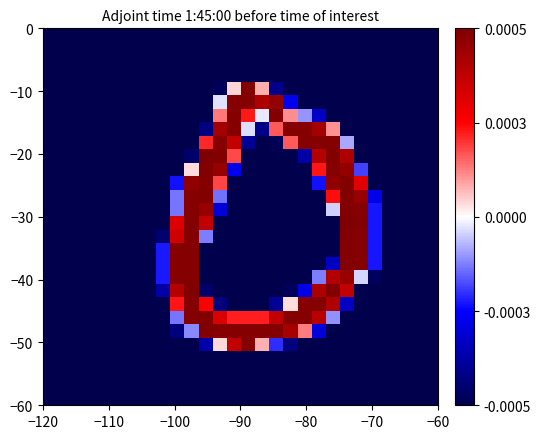

What is the greatest value displayed?

1.0